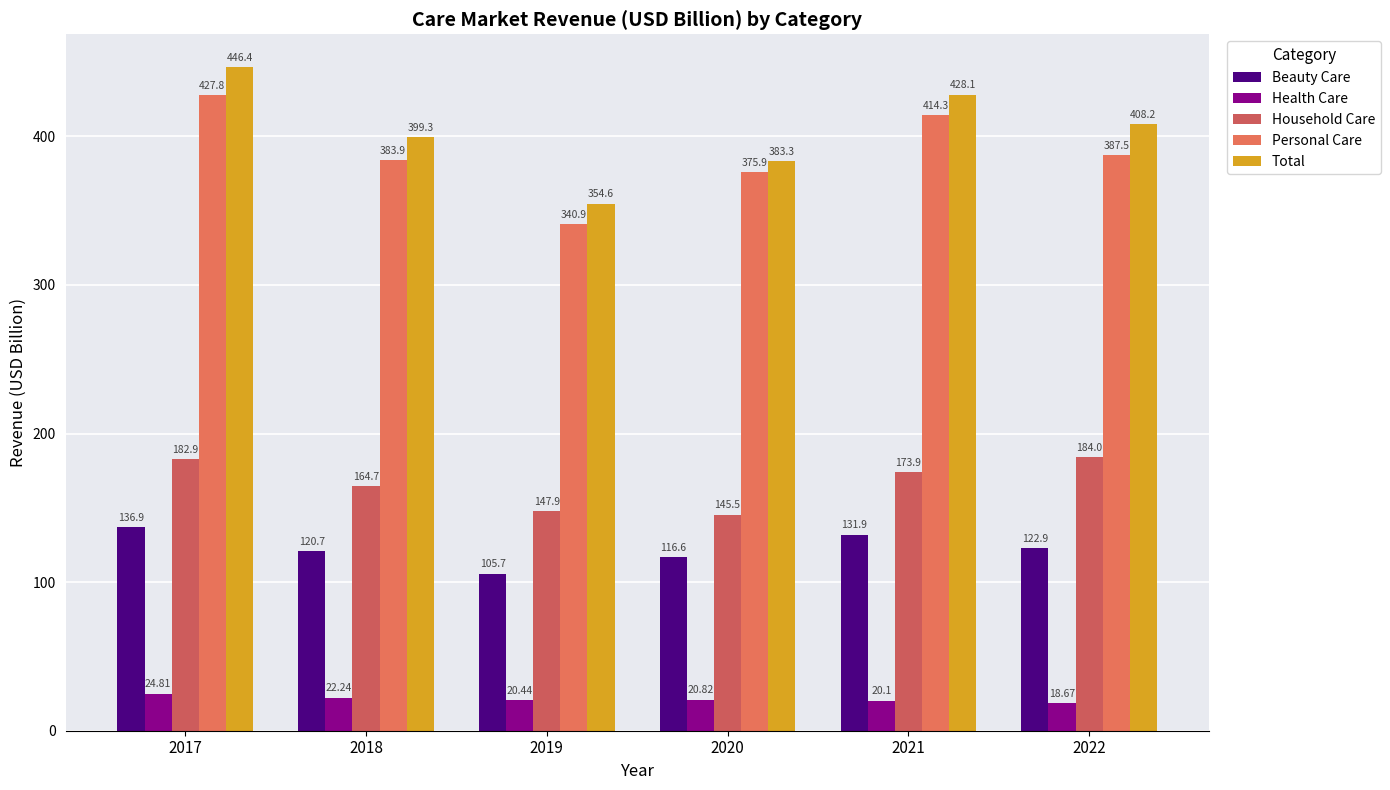

What is the difference between the maximum and second lowest values in the Health Care series?

4.7